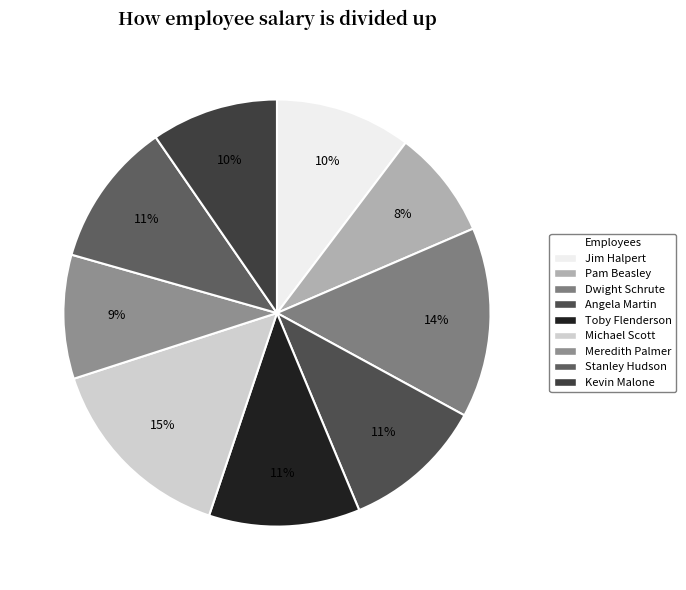

To the nearest percent, what percentage of the pie is Pam Beasley?

8%